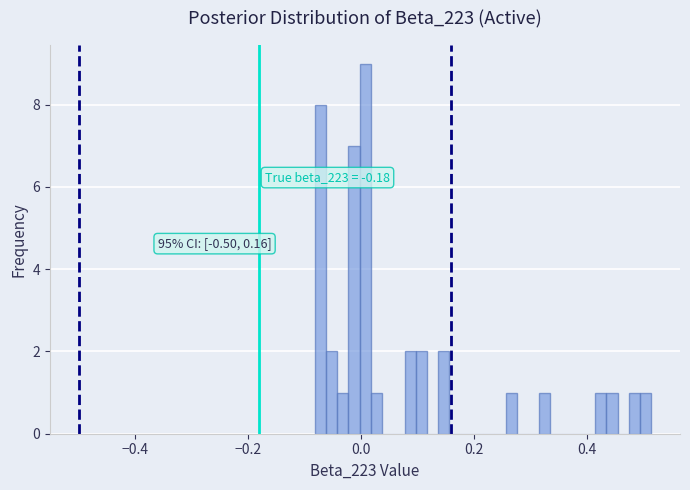

Around what value on the x-axis is the tallest bar? Give the approximate position of its centre, as read against the axis.

0.00